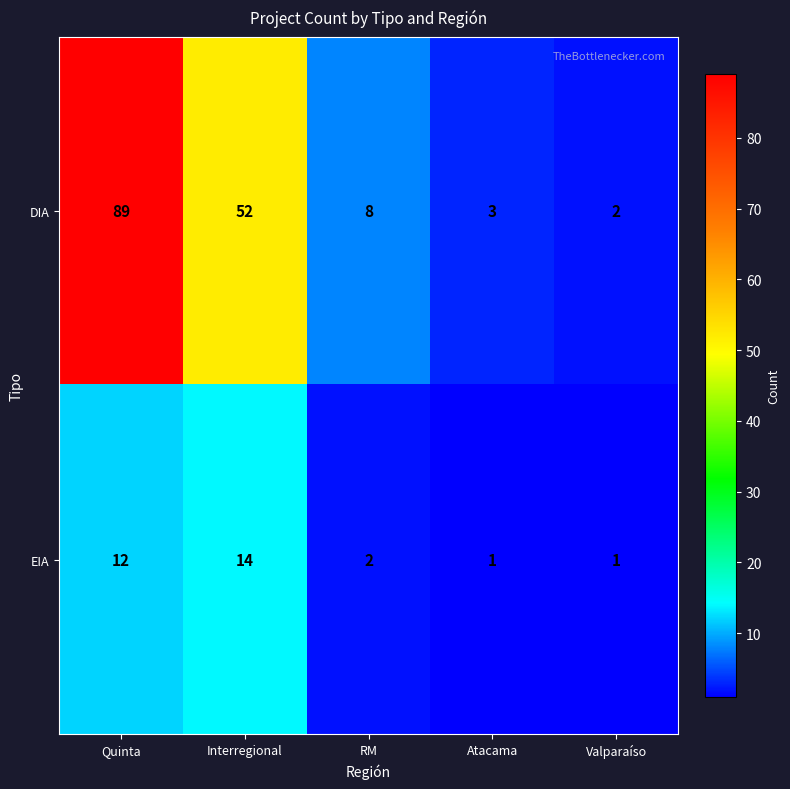

Which category has the highest value in the DIA series?

Quinta